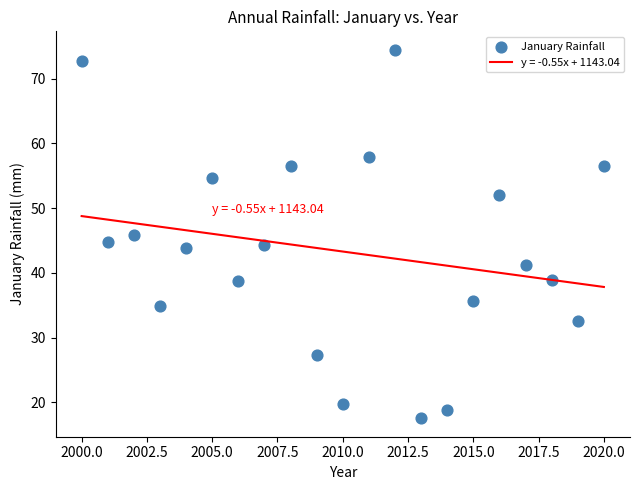

What is the range of X values (max minus min)?

20.0